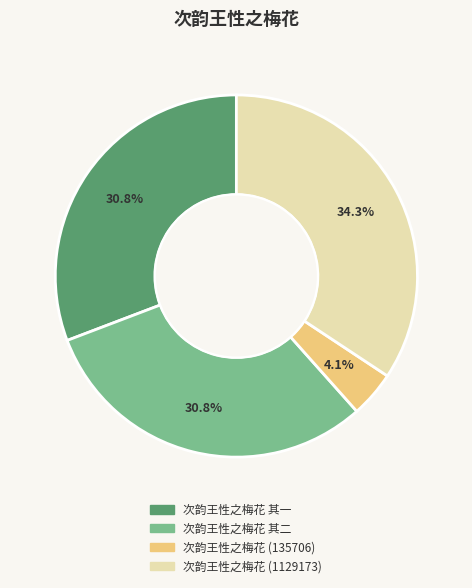

Does 次韵王性之梅花 其二 represent more than half of the total?

No